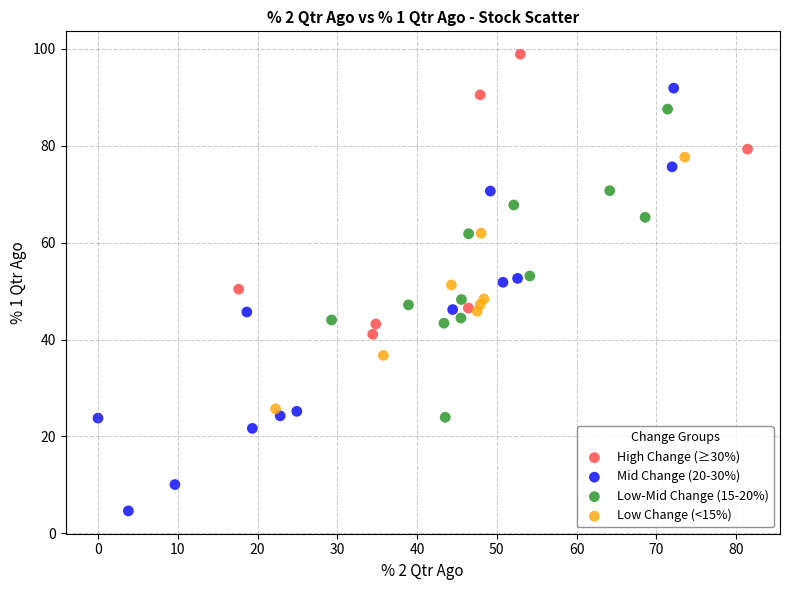

Which series has the widest spread of Y values?

Mid Change (20-30%)